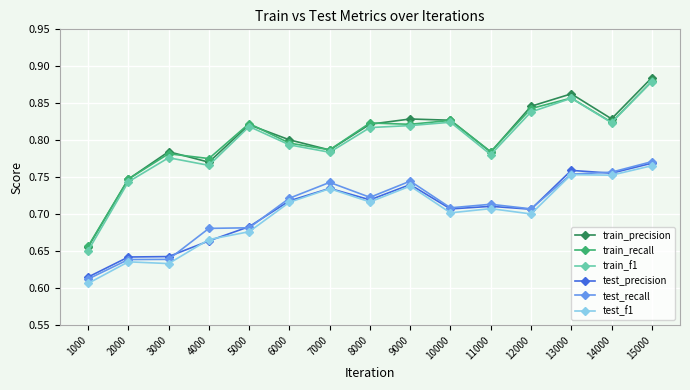

How many lines are shown in the chart?

6